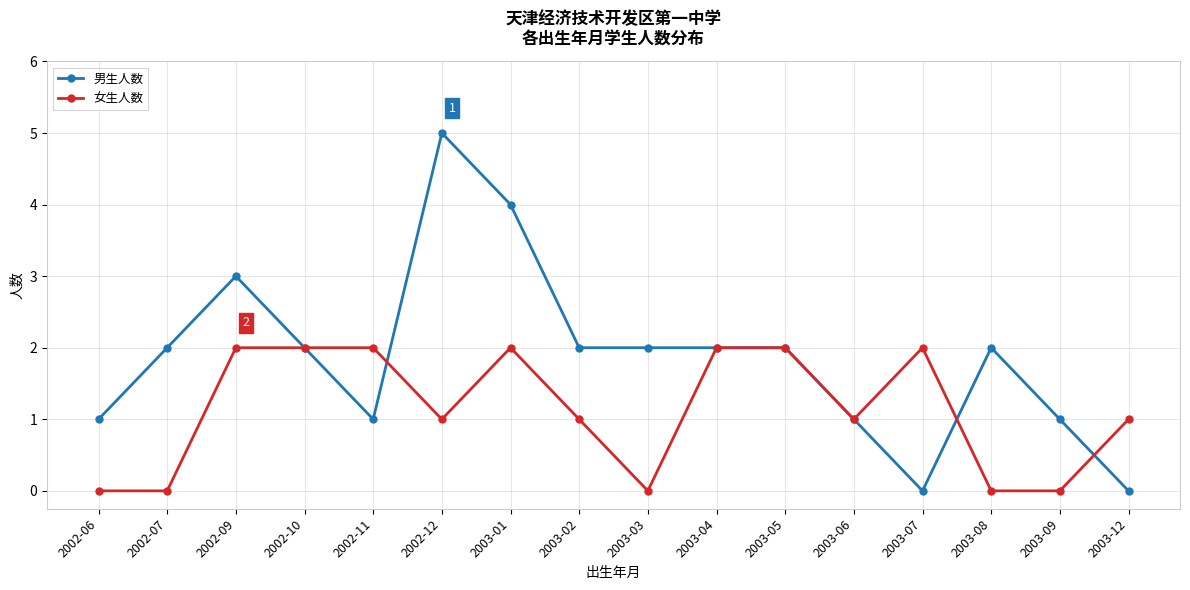

What is the spread (max minus min) of values at 2002-09?

1